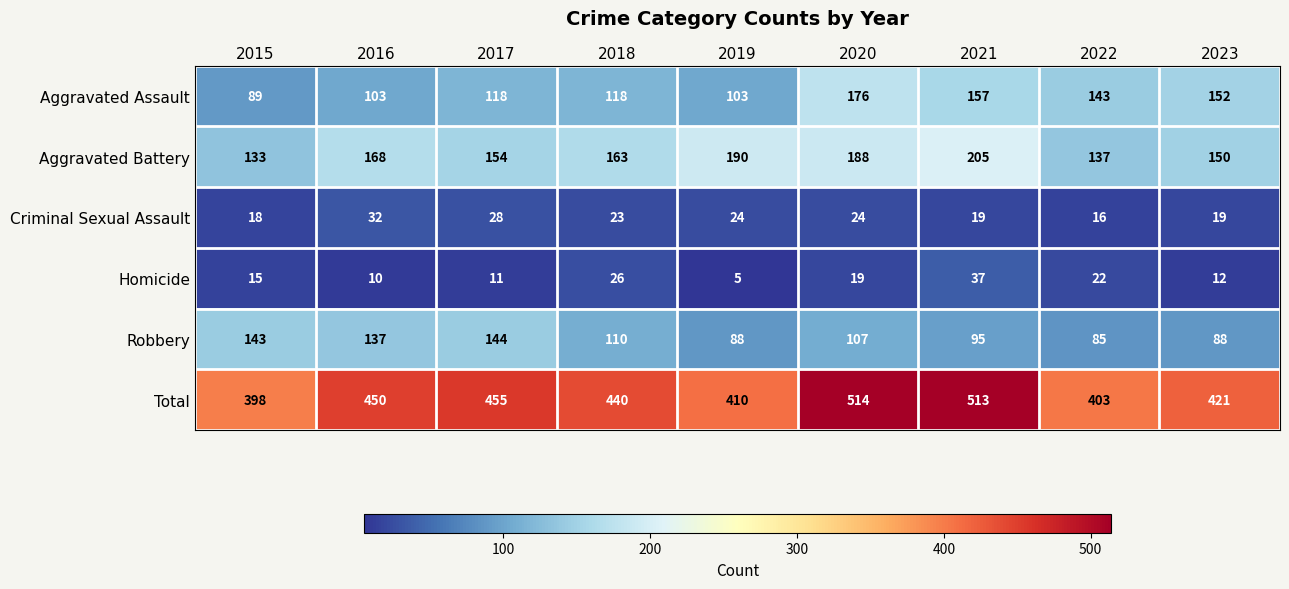

Which series has the widest spread of values?

Total